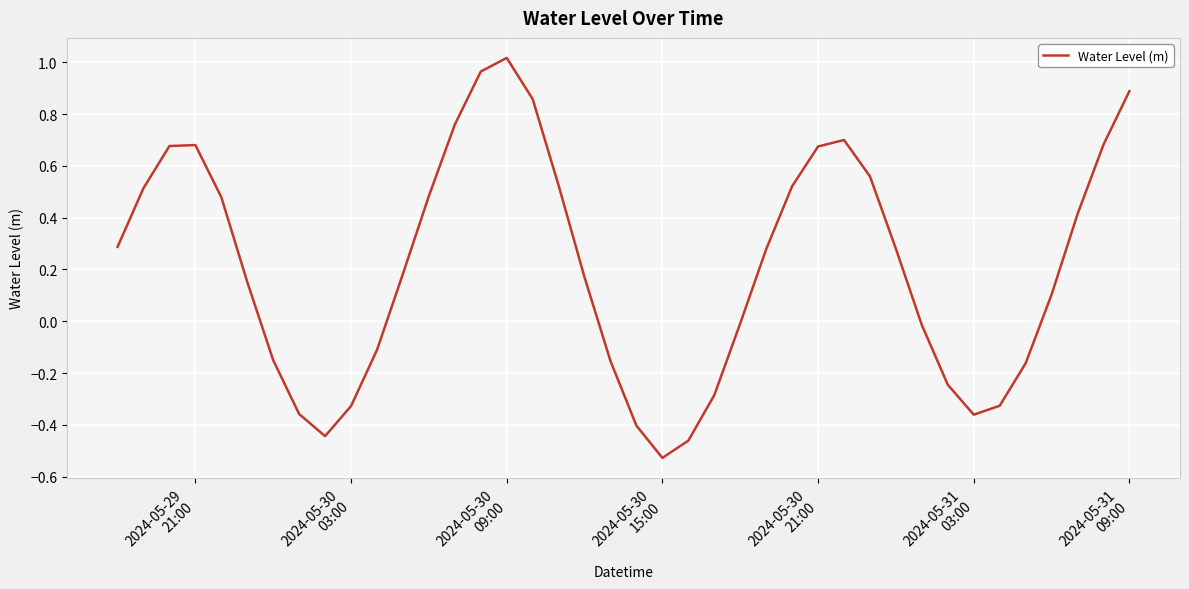

Is this an area chart (filled region under the line)?

No